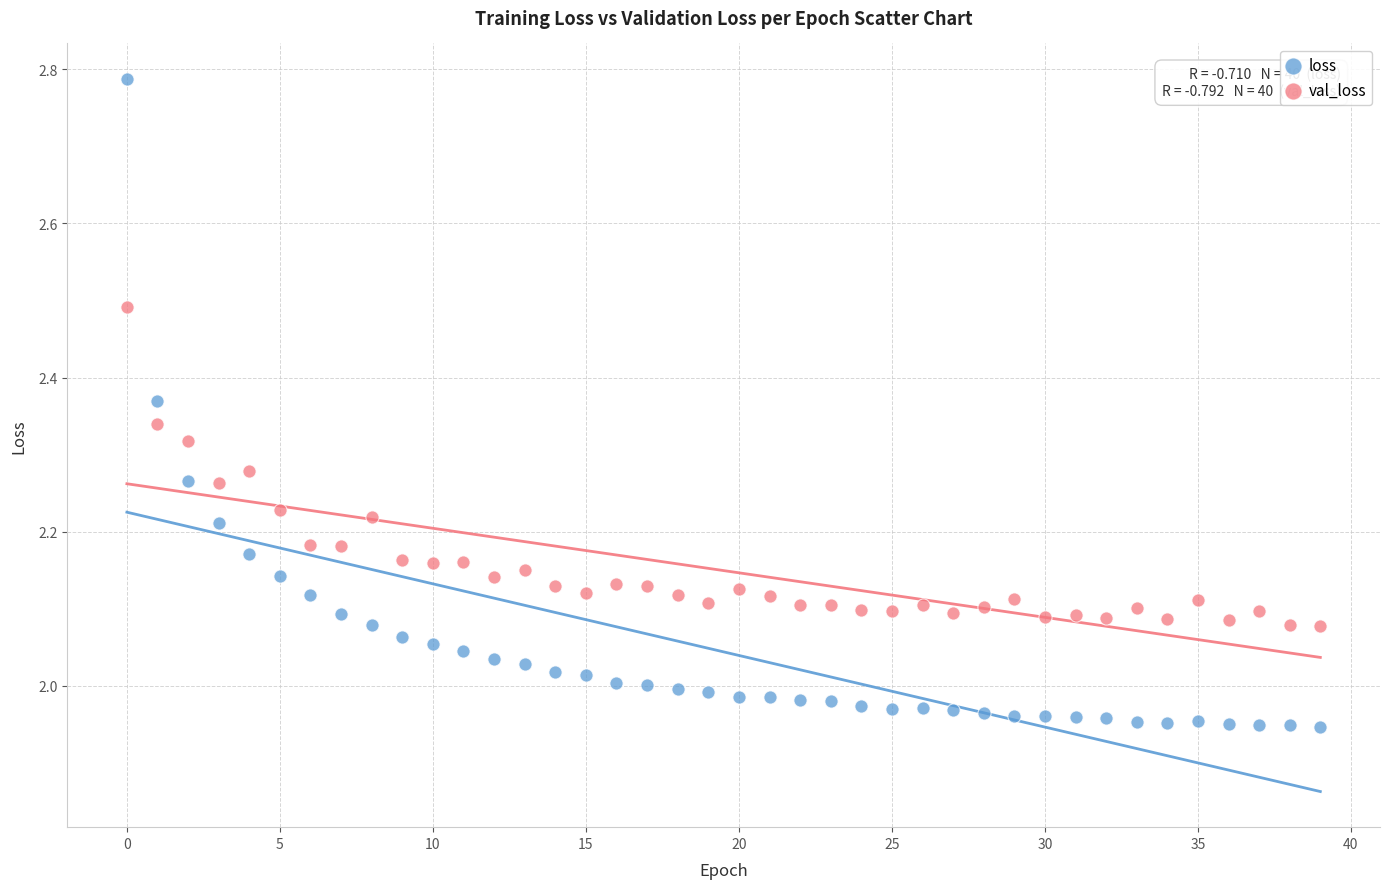

Which series reaches the minimum Y coordinate?

loss